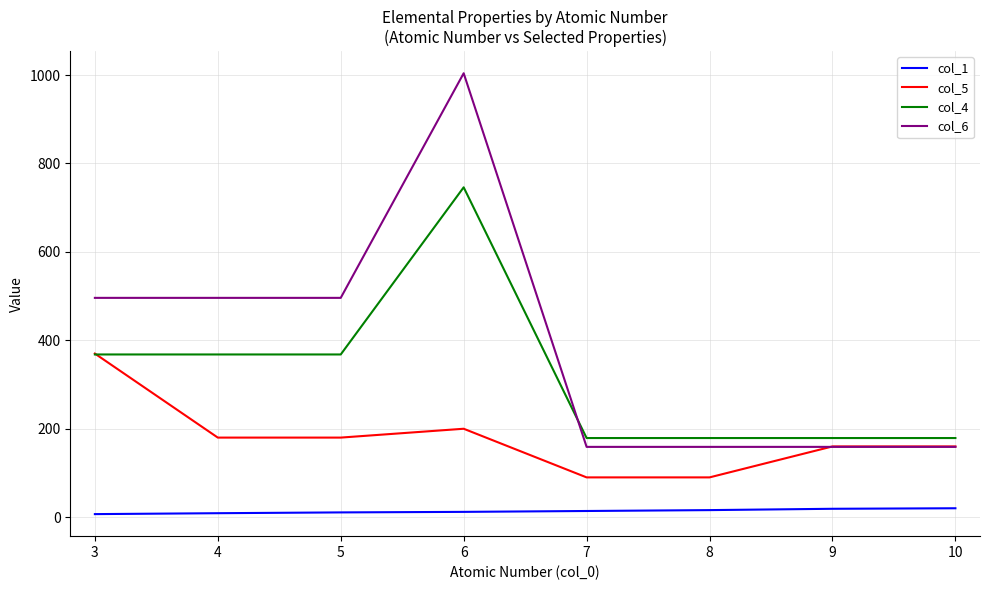

What is the difference between the second highest and second lowest values in the col_4 series?

189.0